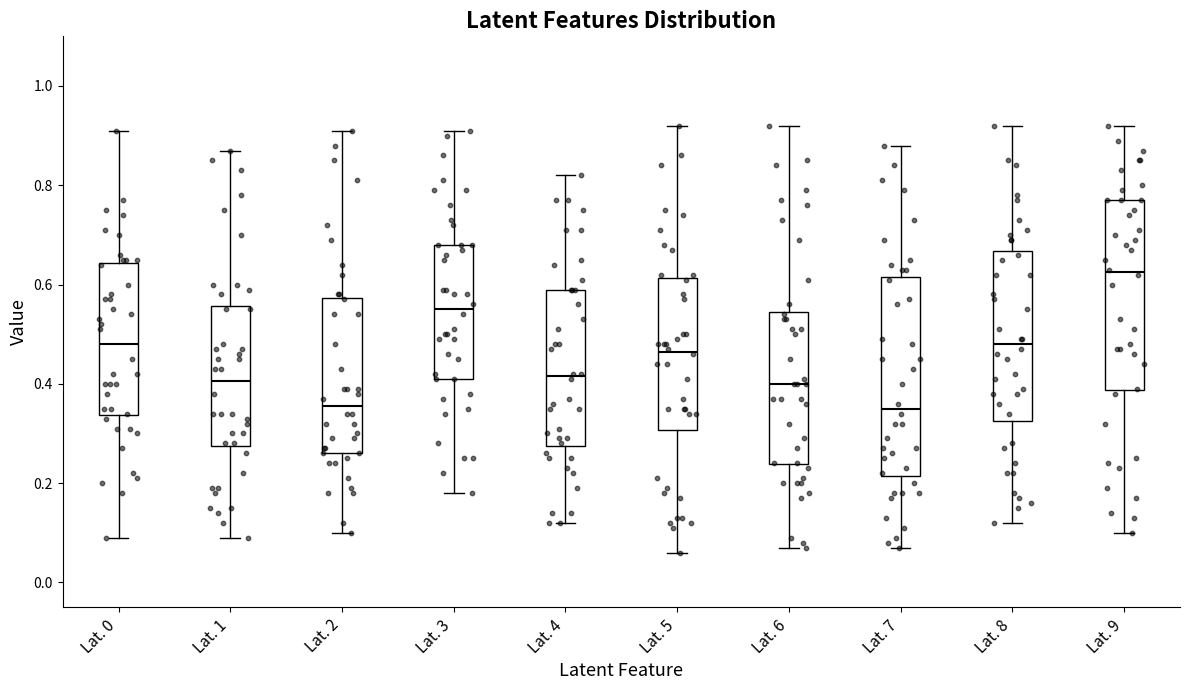

Reading left to right, read every box against the y-axis: the position of its median line, the range the box covers, and the ends of its whiskers. The values are not printed on the chart, so give them approximately, as read against the axis.

Lat. 0: median 0.48, box 0.34 to 0.64, whiskers 0.10 to 0.92
Lat. 1: median 0.40, box 0.28 to 0.56, whiskers 0.10 to 0.88
Lat. 2: median 0.36, box 0.26 to 0.58, whiskers 0.10 to 0.92
Lat. 3: median 0.56, box 0.42 to 0.68, whiskers 0.18 to 0.92
Lat. 4: median 0.42, box 0.28 to 0.60, whiskers 0.12 to 0.82
Lat. 5: median 0.46, box 0.30 to 0.62, whiskers 0.06 to 0.92
Lat. 6: median 0.40, box 0.24 to 0.54, whiskers 0.08 to 0.92
Lat. 7: median 0.36, box 0.22 to 0.62, whiskers 0.08 to 0.88
Lat. 8: median 0.48, box 0.32 to 0.66, whiskers 0.12 to 0.92
Lat. 9: median 0.62, box 0.38 to 0.78, whiskers 0.10 to 0.92